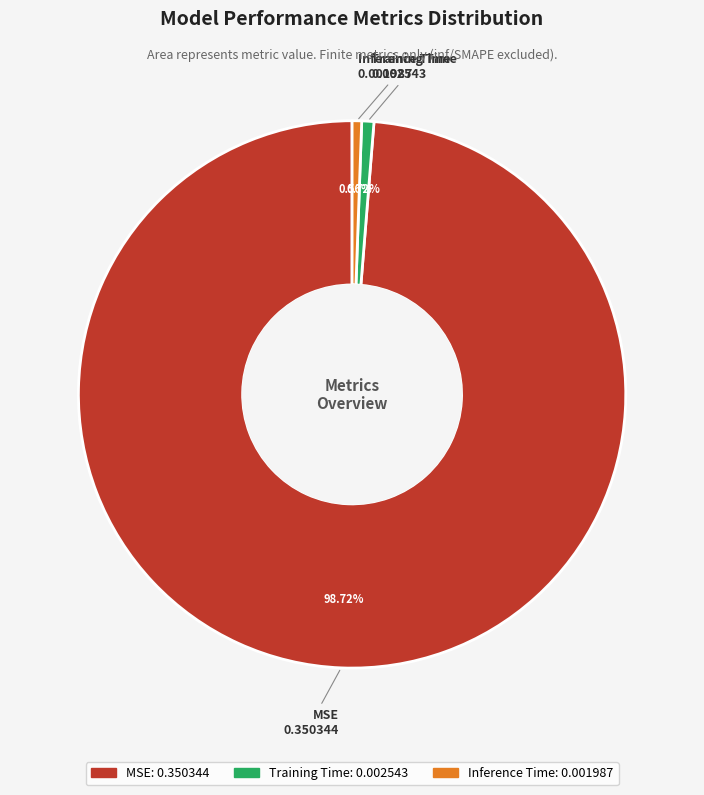

Is it true that Inference Time is 1% of the pie?

True